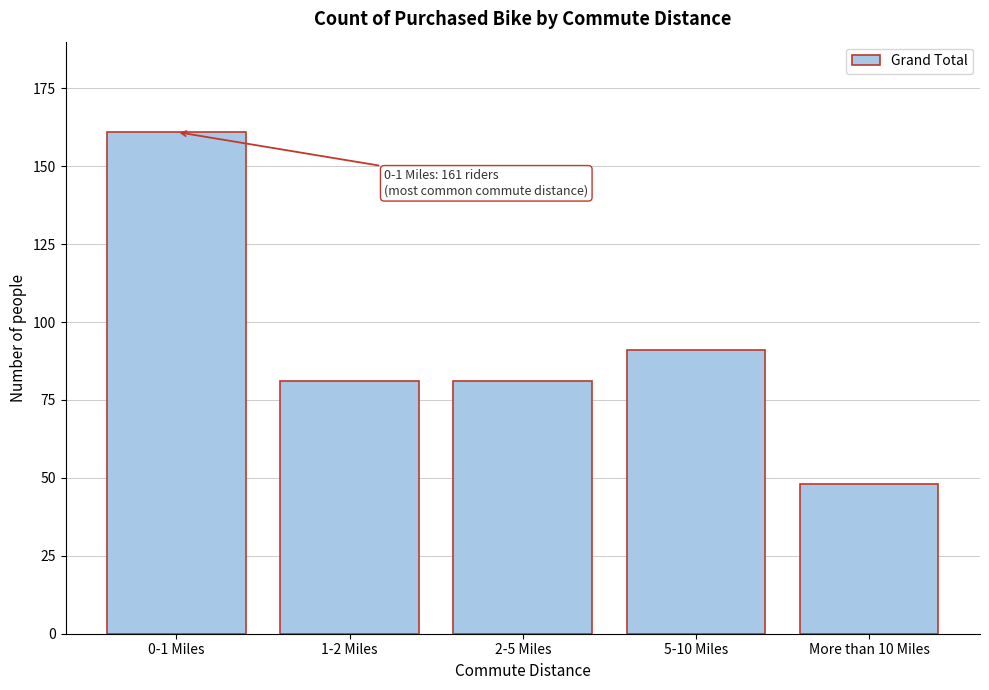

Reading left to right, what are all the values shown in this chart?

0-1 Miles=161	1-2 Miles=81	2-5 Miles=81	5-10 Miles=91	More than 10 Miles=48